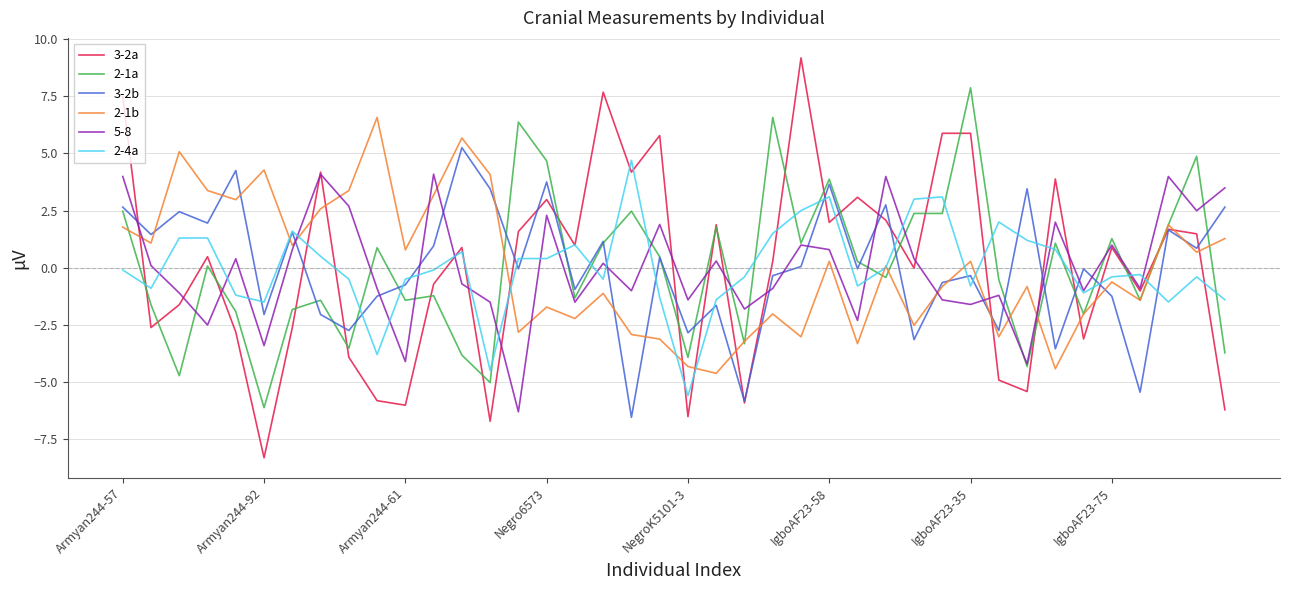

True or false: 2-1b and 3-2a cross at least once.

True